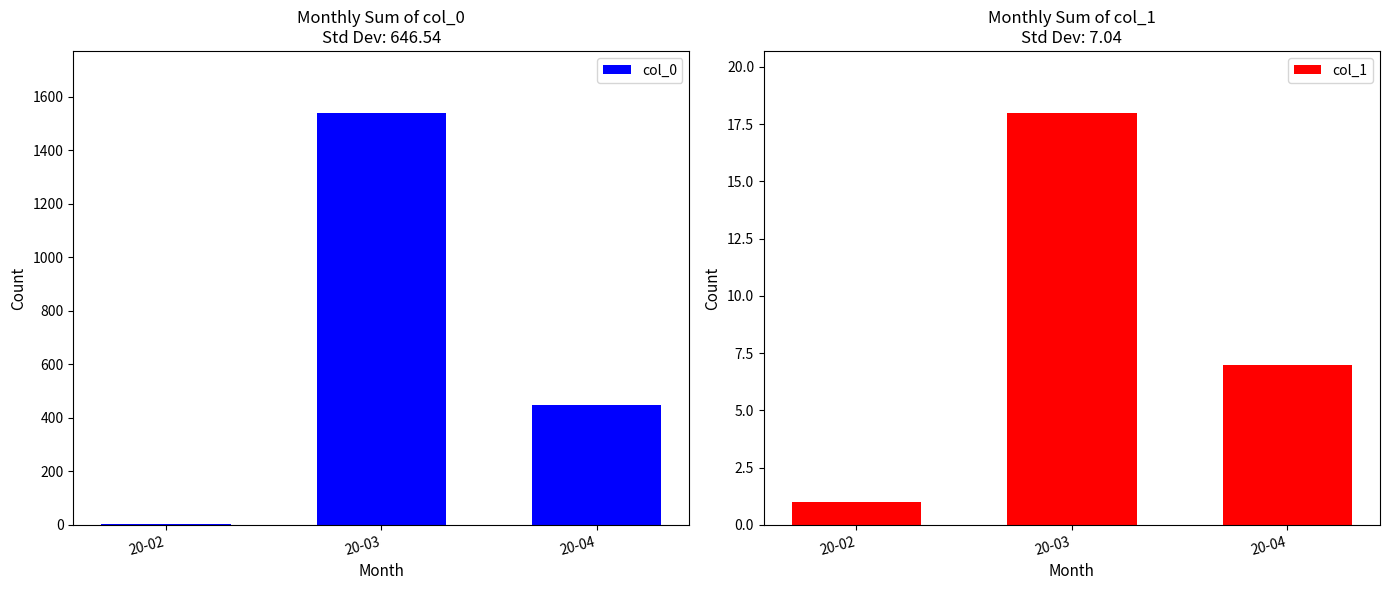

What is the difference between the highest and lowest values at 20-03?

1523